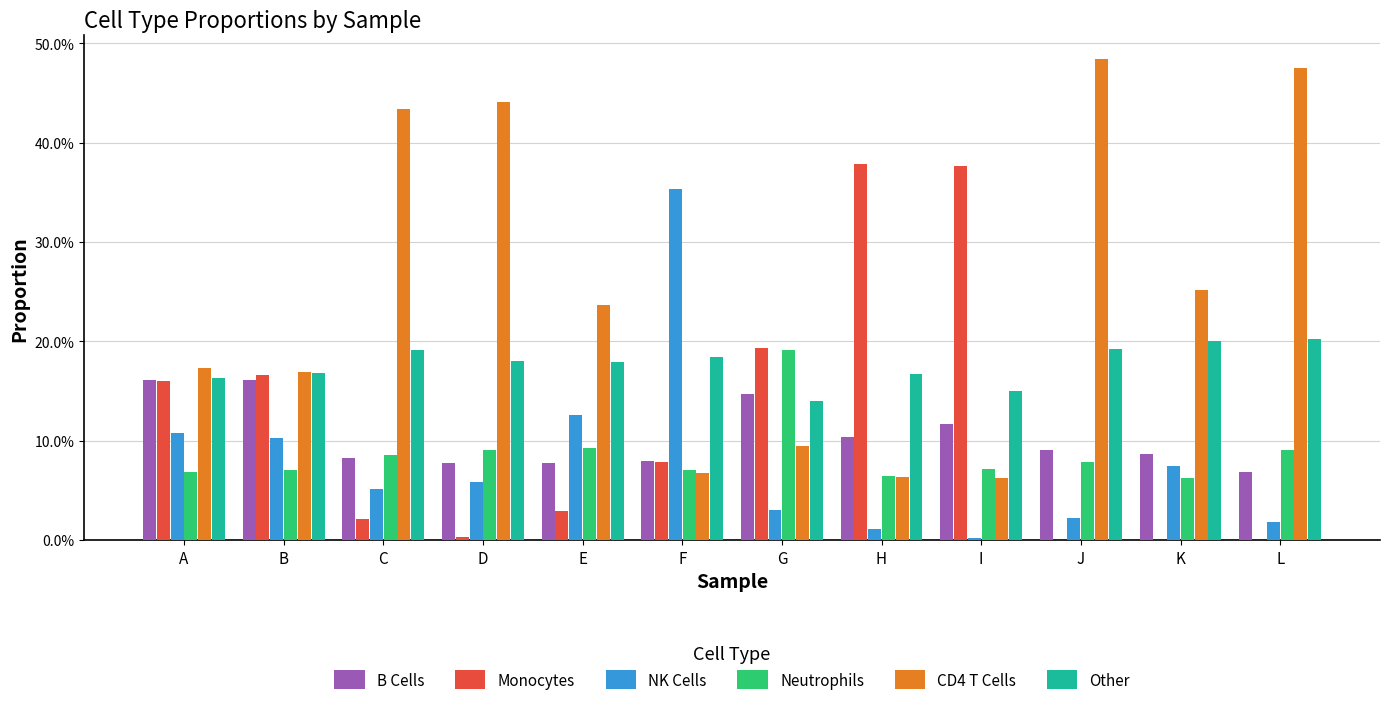

Which series changed the most between C and D?

Monocytes